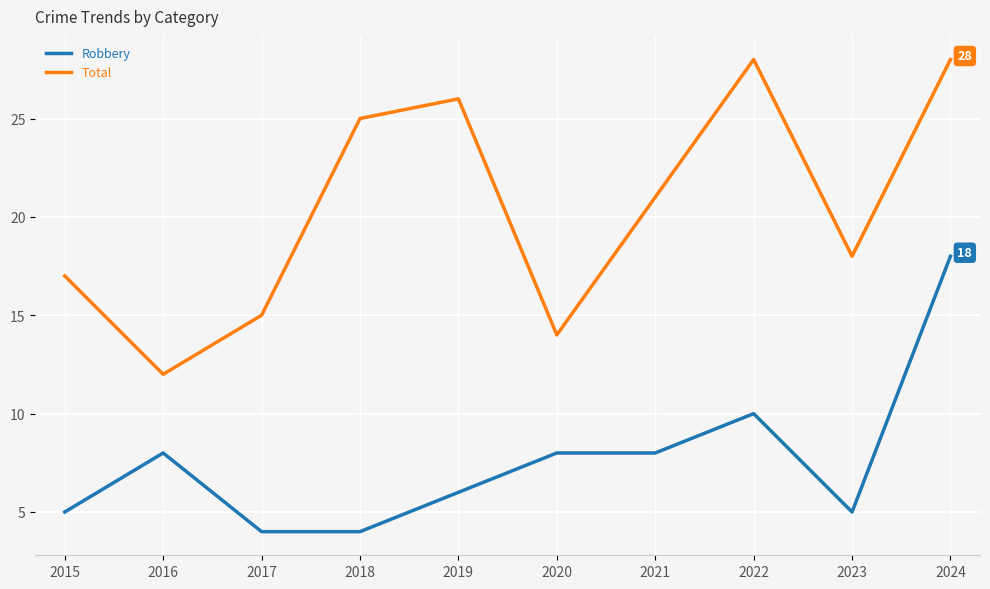

Is this an area chart (filled region under the line)?

No